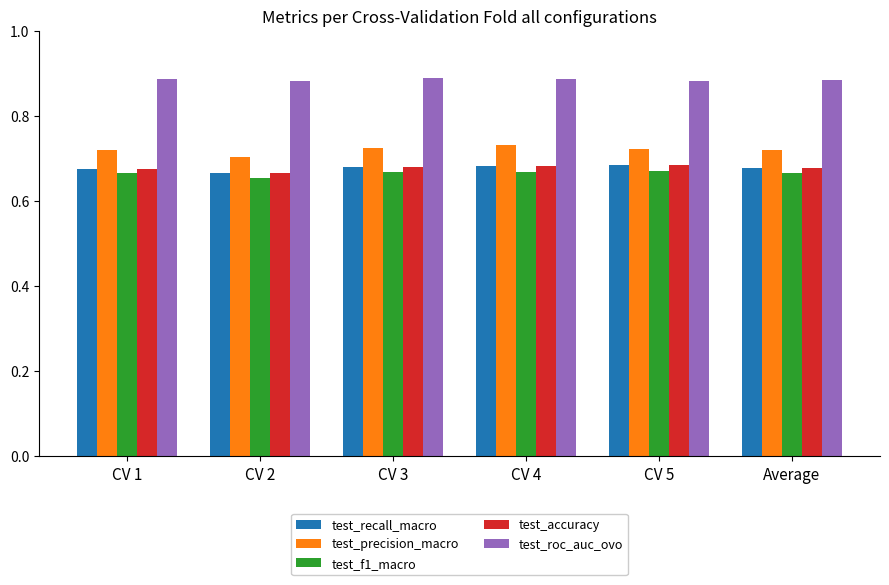

What is the difference between the highest and lowest values at CV 2?

0.2